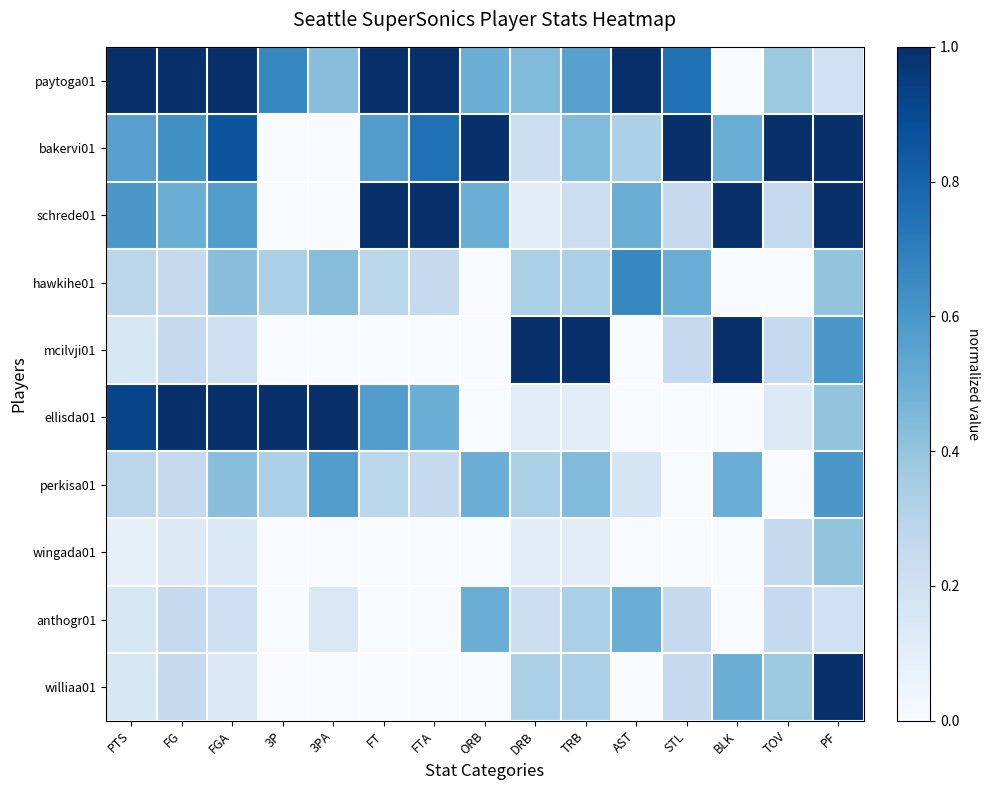

What is the total value across all series at TOV?

2.9